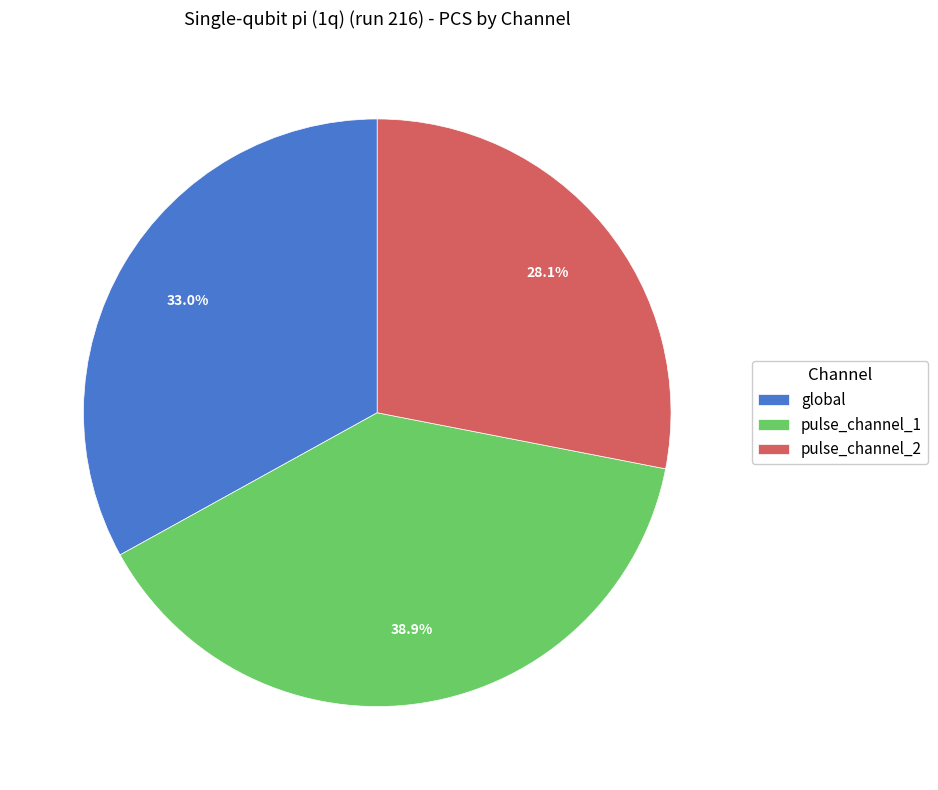

Approximately how many times larger is the value at pulse_channel_2 compared to pulse_channel_1?

0.7